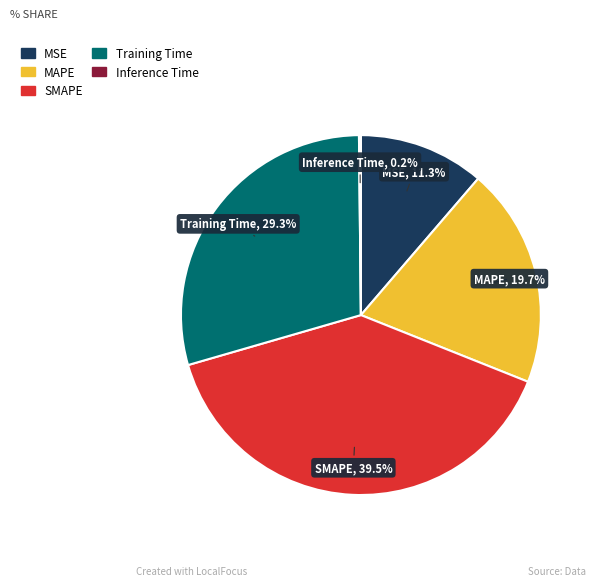

Which slice is the largest?

SMAPE